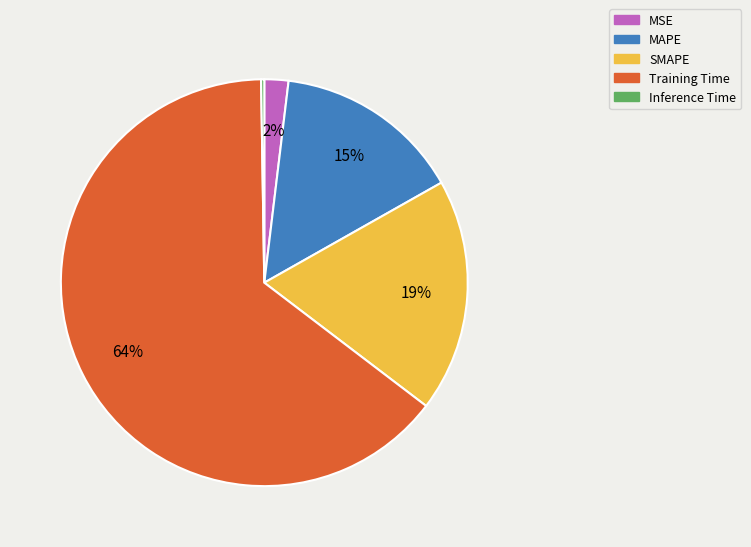

Does Training Time represent more than half of the total?

Yes